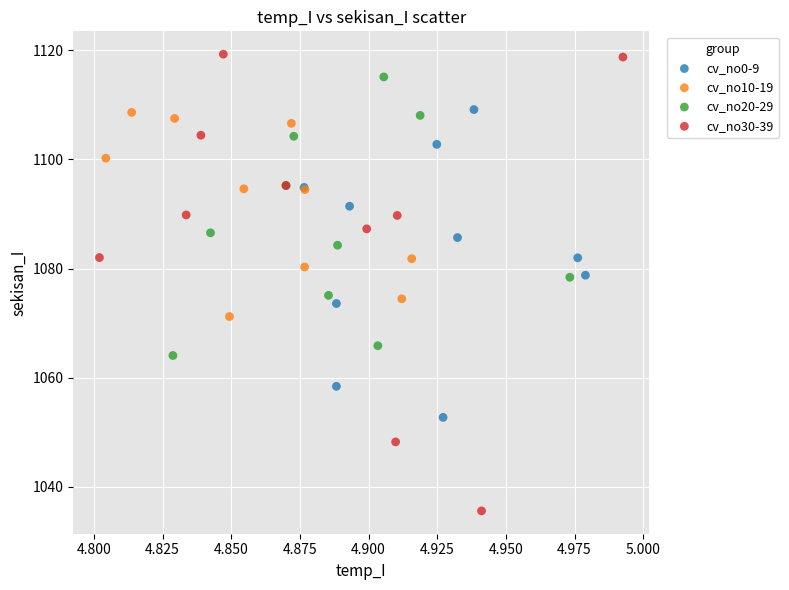

Which series has the largest Y range (max minus min)?

cv_no30-39